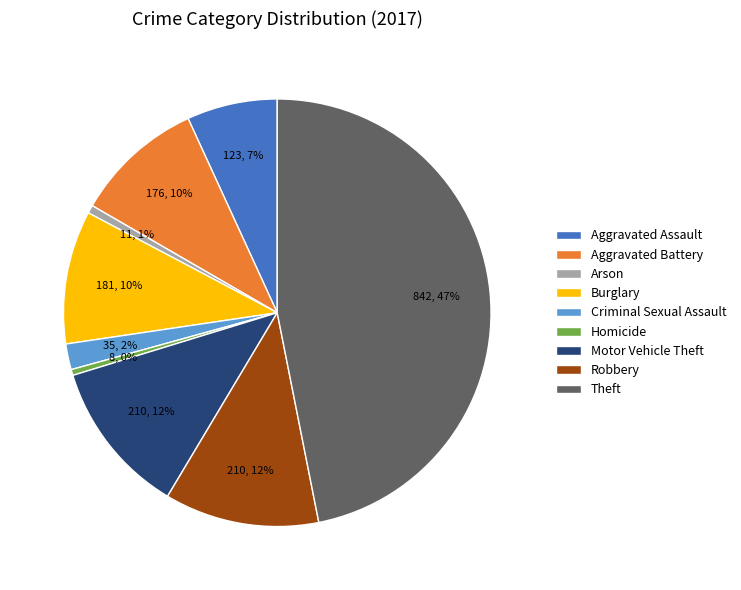

Do Criminal Sexual Assault and Aggravated Battery together represent more than half of the pie?

No